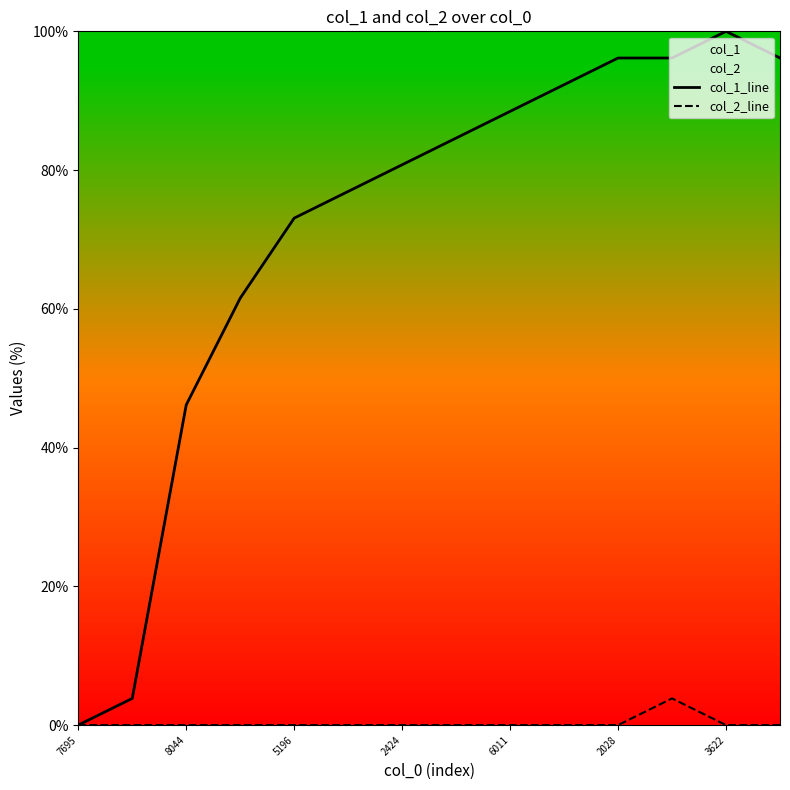

True or false: col_2_line and col_1_line cross at least once.

False